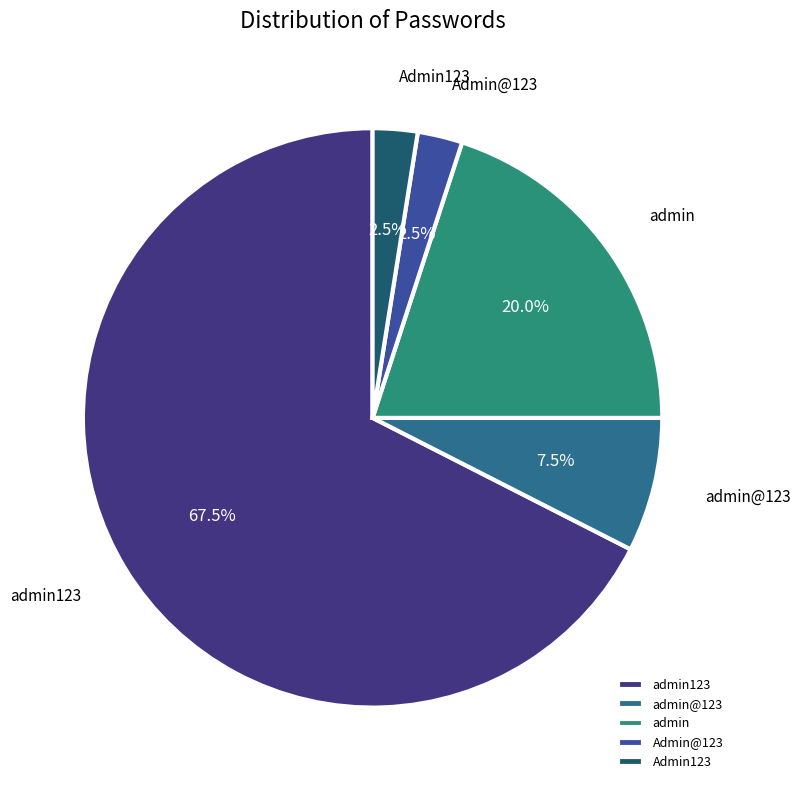

What is the ratio of the value at Admin123 to the value at Admin@123?

1.0